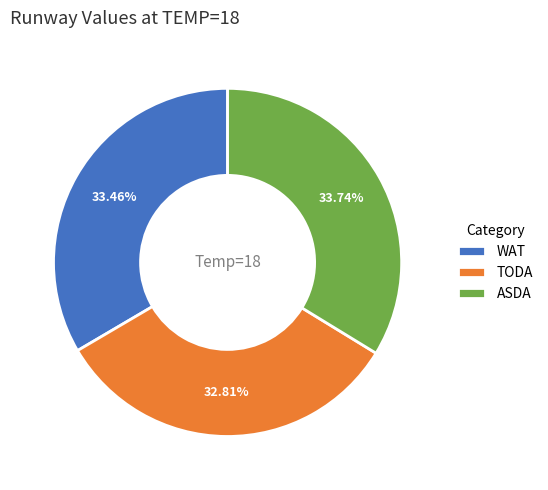

What percentage is the TODA slice, to the nearest percent?

33%